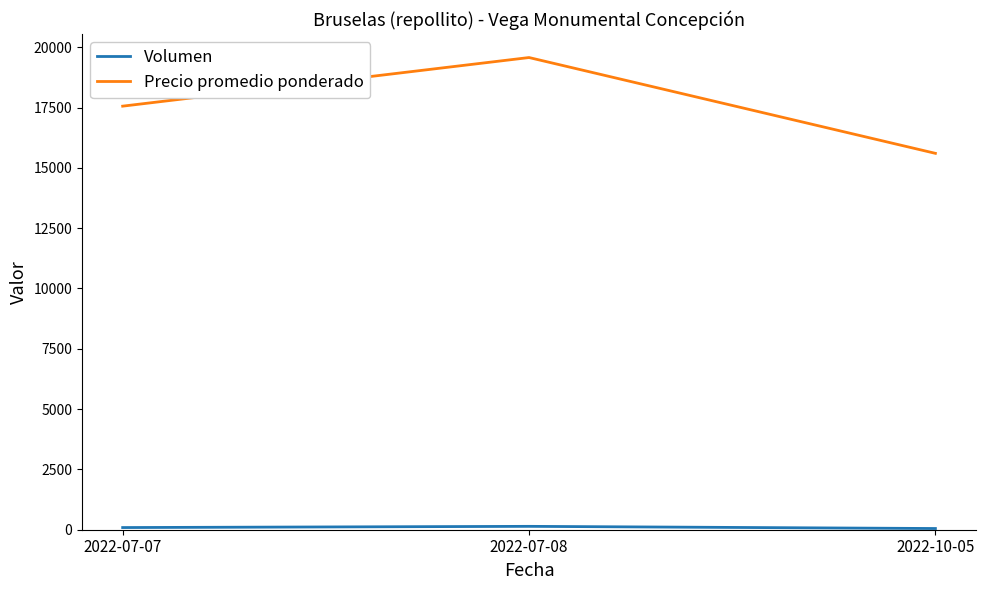

Count the number of categories in the chart.

3